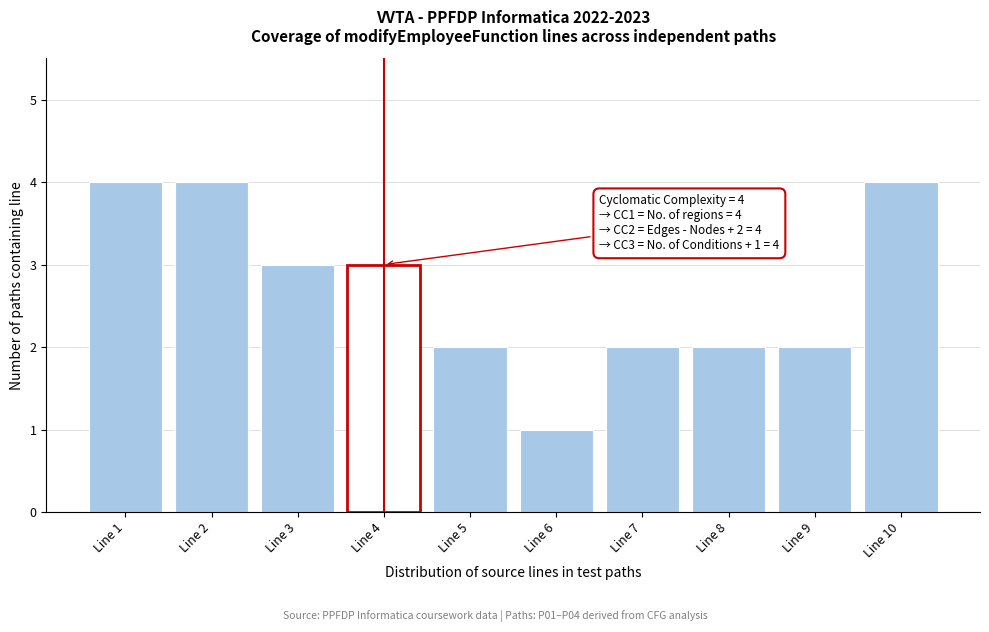

Reading left to right, transcribe all the data shown in this chart.

4	4	3	3	2	1	2	2	2	4